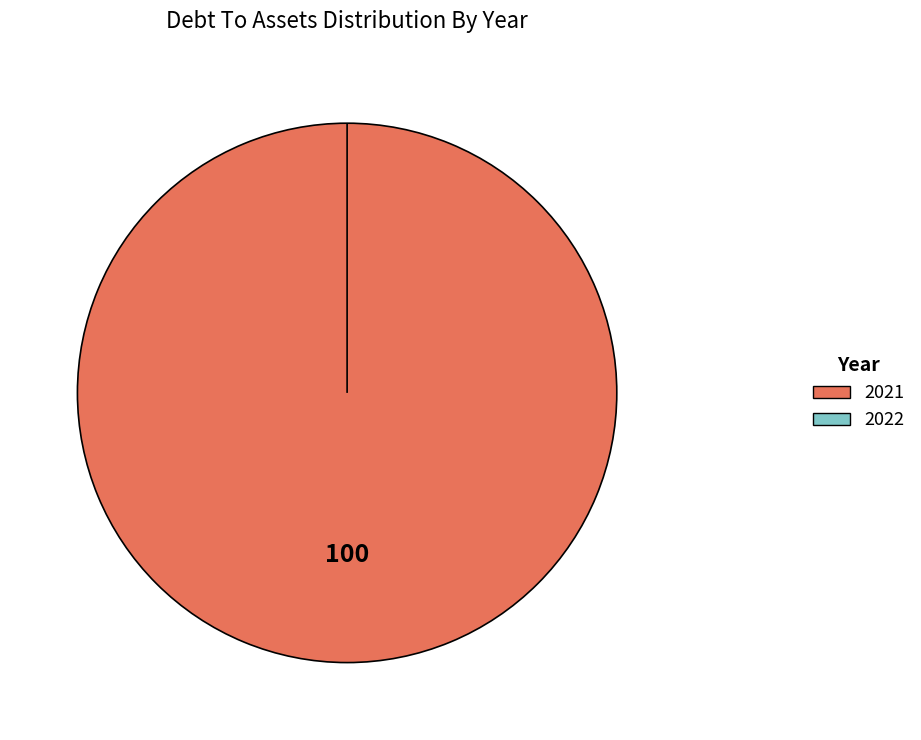

Does 2021 represent more than half of the total?

Yes